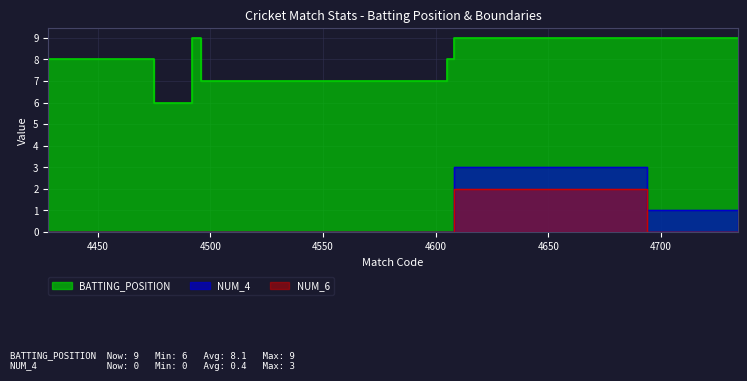

True or false: BATTING_POSITION and NUM_4 cross at least once.

False